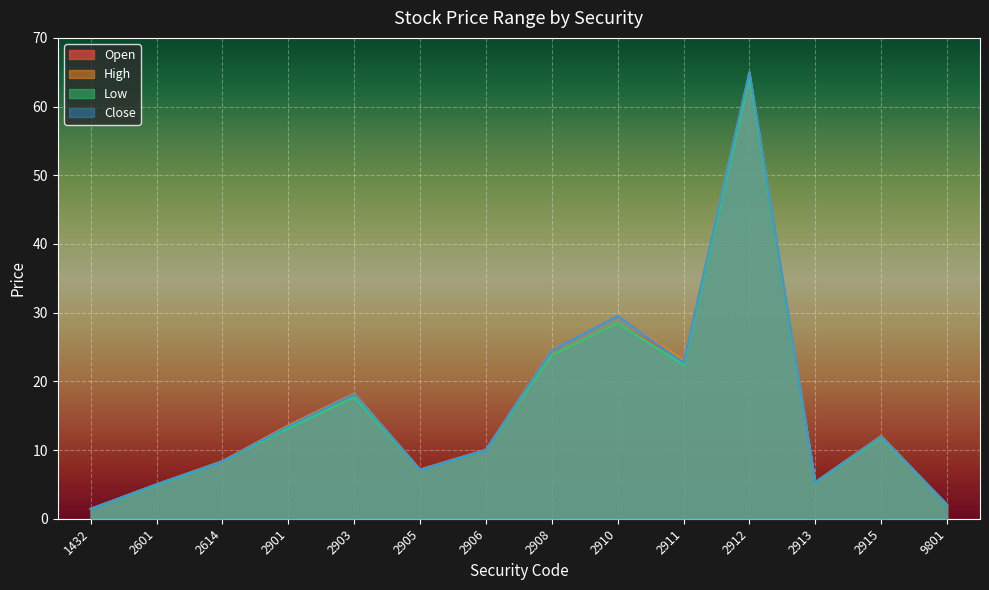

At how many categories does at least one series exceed 23?

4